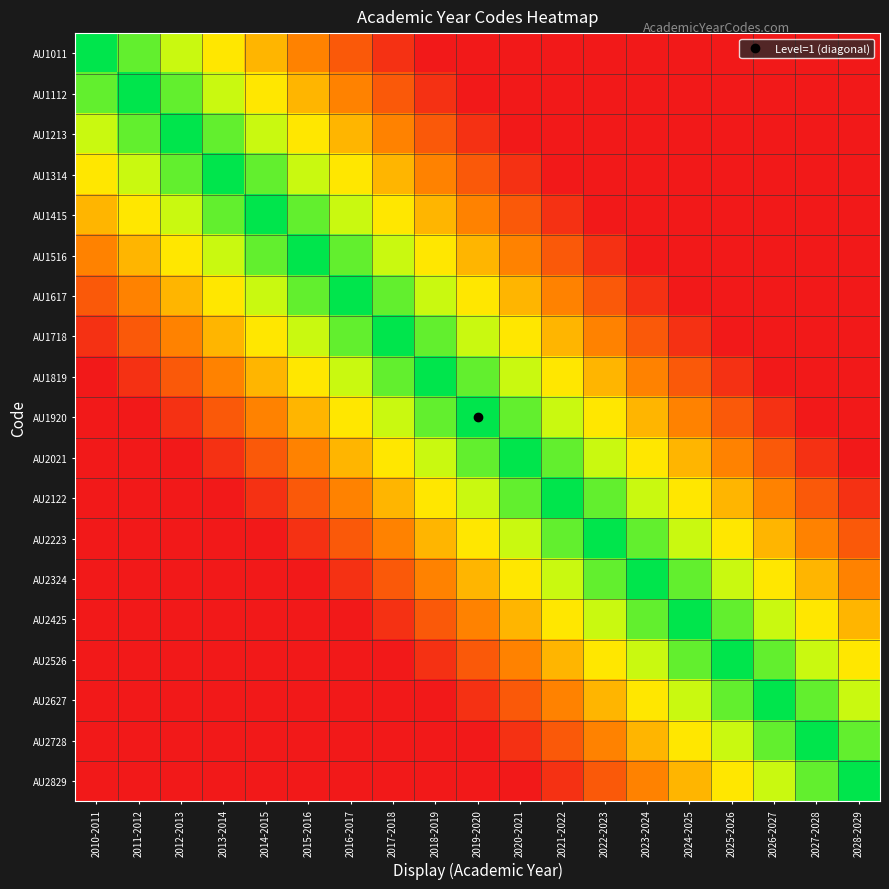

At how many categories does at least one series exceed 0?

19